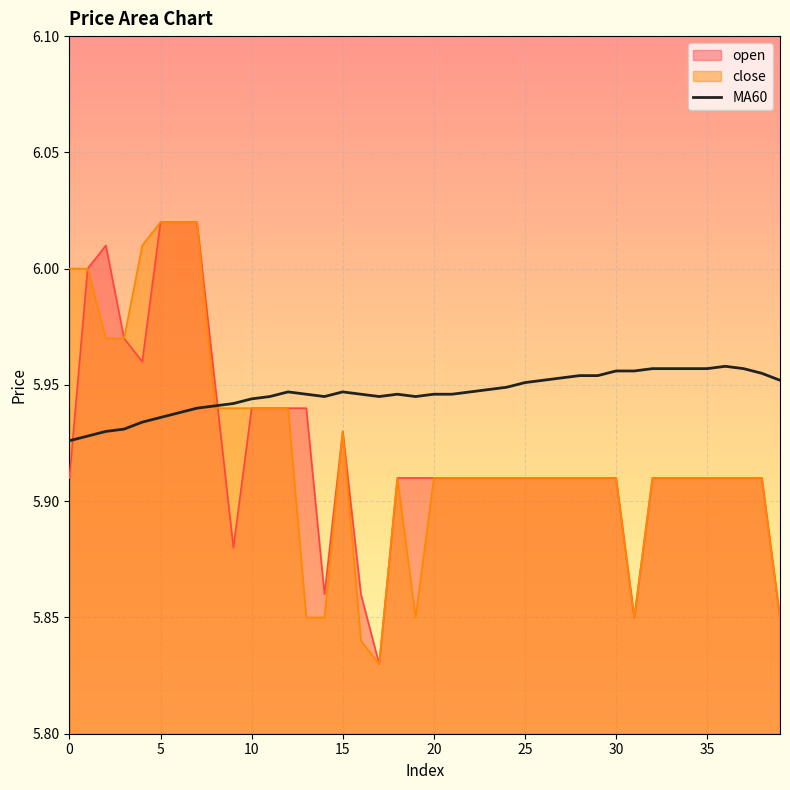

Which series has the largest total across all categories?

MA60